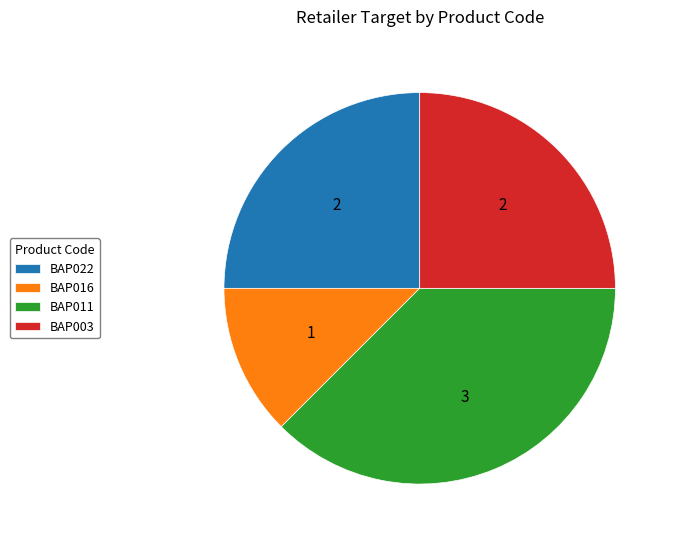

Approximately how many times larger is the value at BAP003 compared to BAP022?

1.0